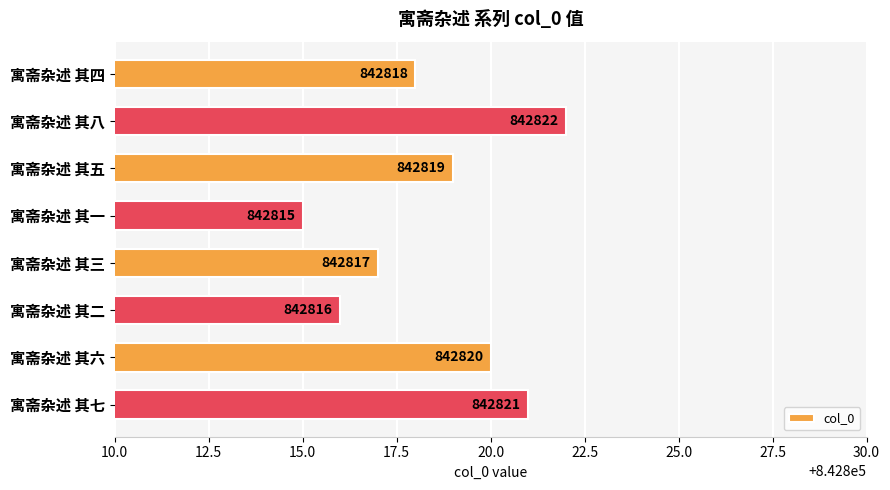

What is the label of the 8th bar from the top?

寓斋杂述 其七